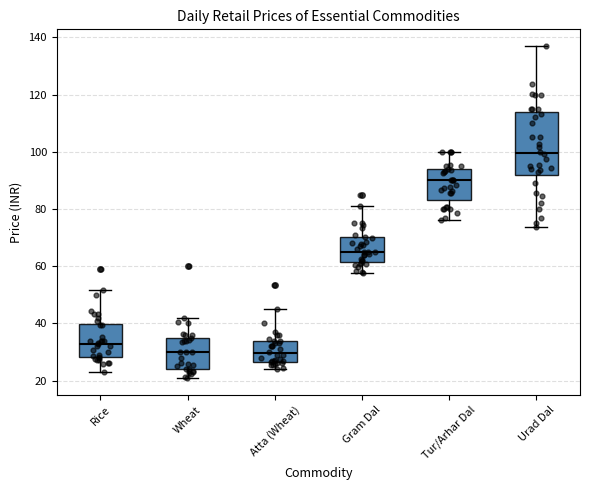

Which box is the tallest, from its lower edge to its upper edge?

Urad Dal